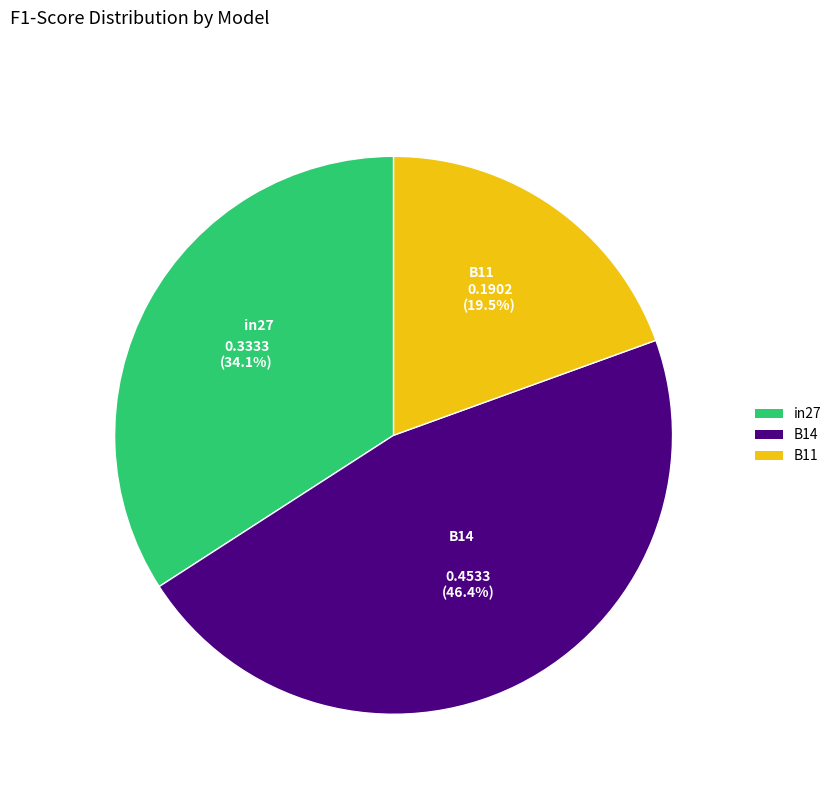

Is there any slice that represents more than half of the pie?

No